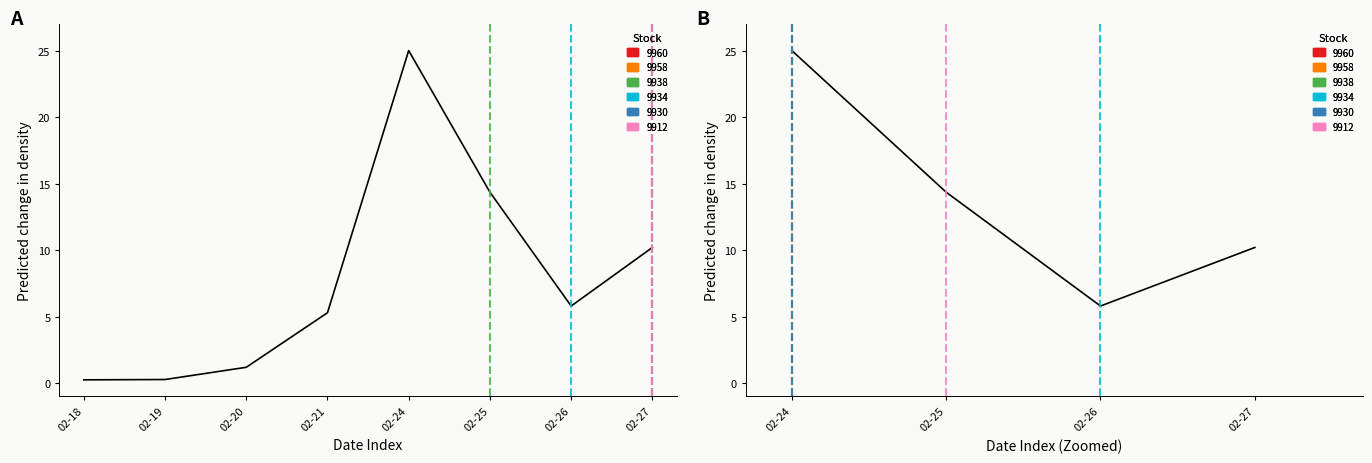

Reading left to right, list all the values displayed in this chart.

25.0	14.4	5.8	10.2